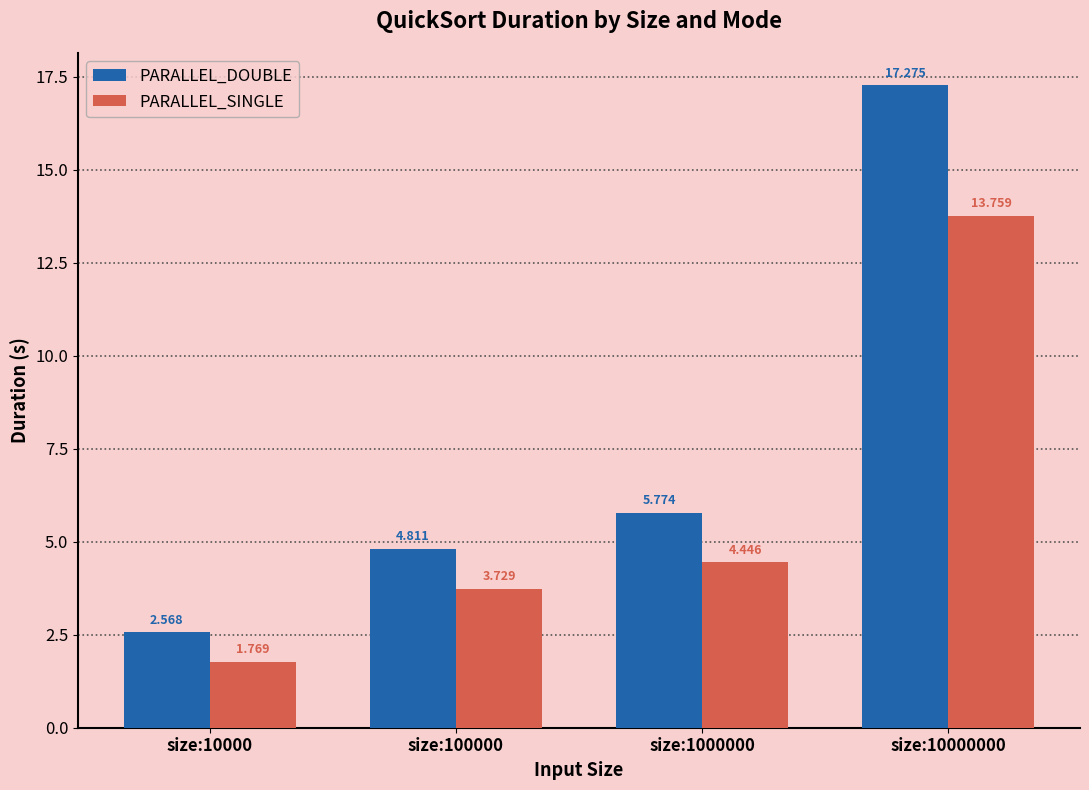

What are all the series names shown in the legend?

PARALLEL_DOUBLE, PARALLEL_SINGLE